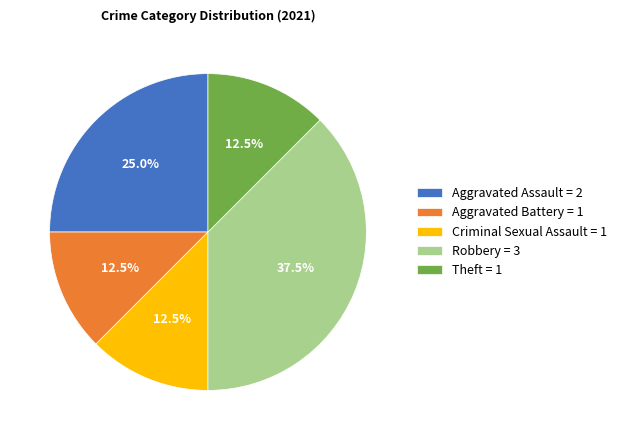

Which has a higher value, Aggravated Assault = 2 or Robbery = 3?

Robbery = 3